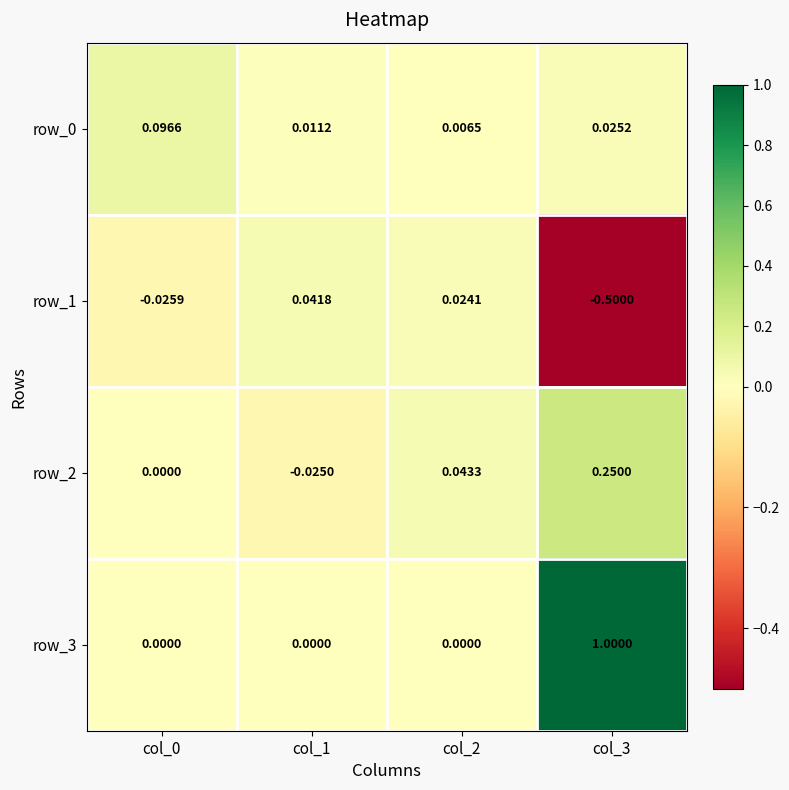

Is the value of row_0 at col_0 greater than the value of row_3 at col_0?

Yes